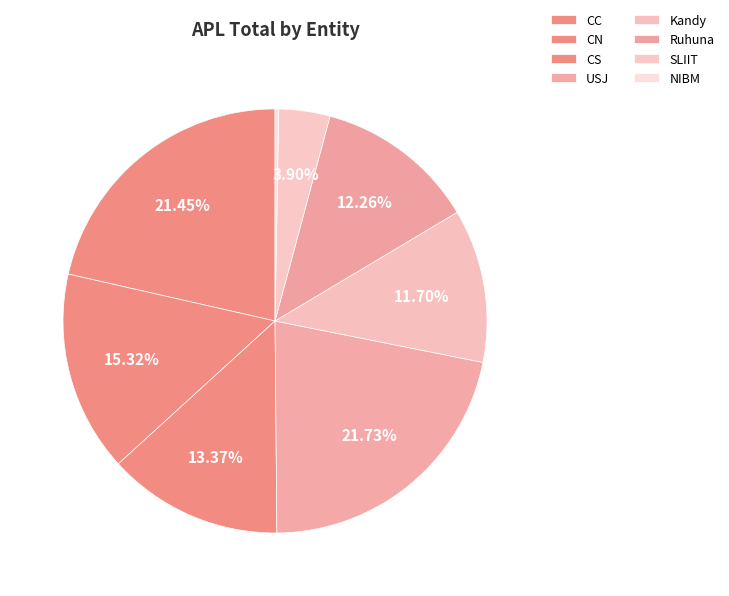

Is the sum of CS and Ruhuna greater than half?

No